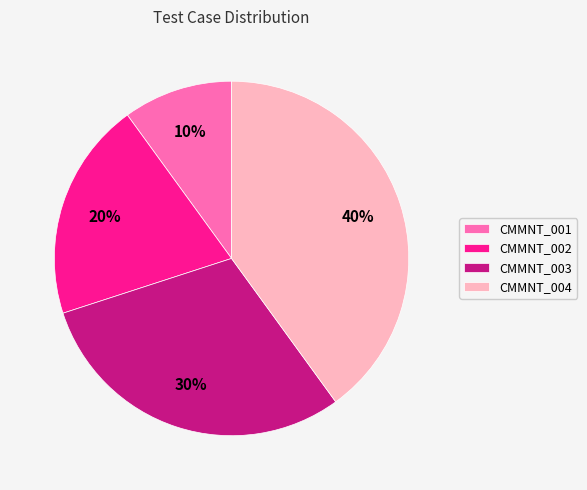

Which has a higher value, CMMNT_003 or CMMNT_002?

CMMNT_003